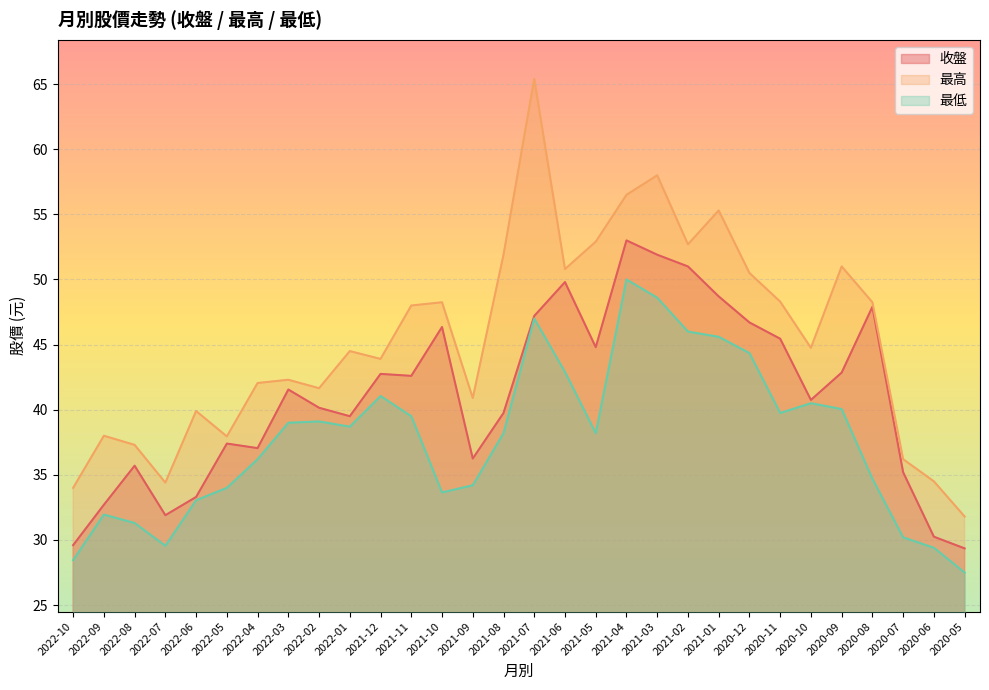

Is the value of 最低 at 2021-01 greater than the value of 最高 at 2021-04?

No